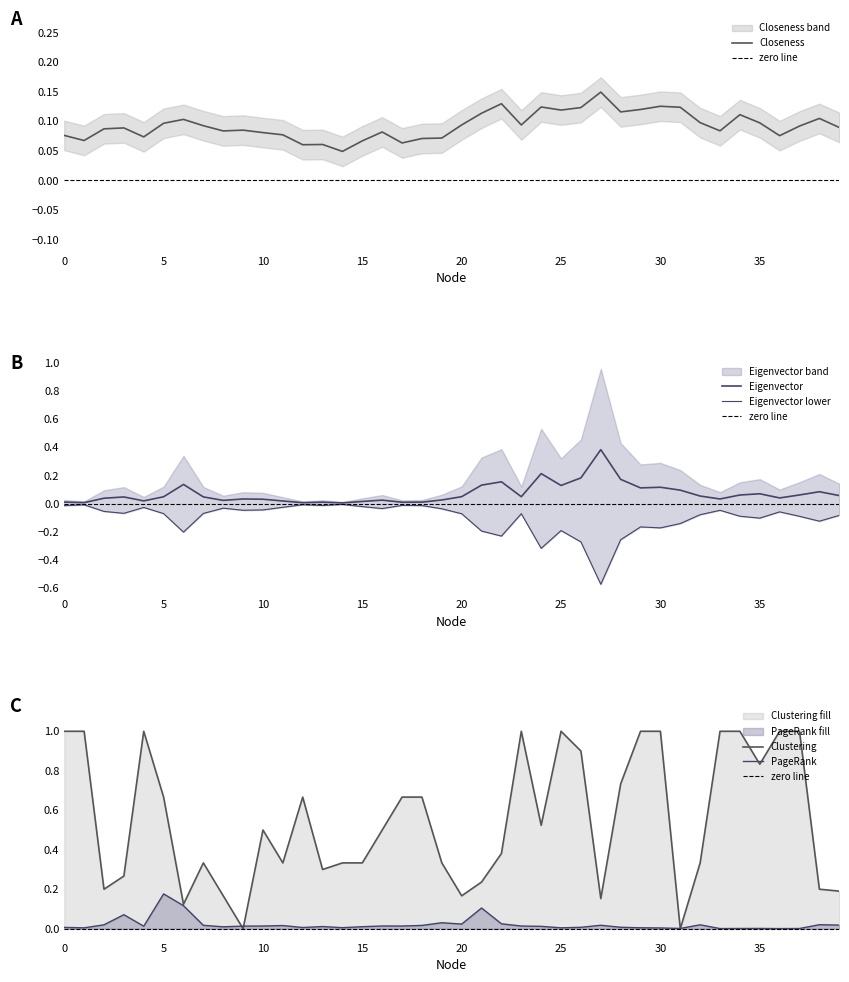

What is the spread (max minus min) of values at 27?

0.4